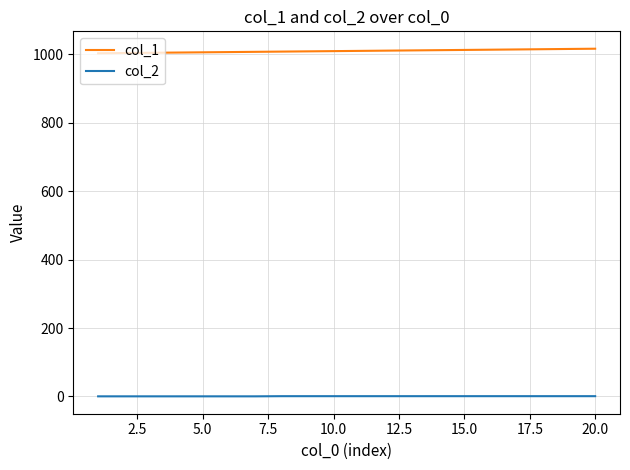

Which series has the largest total across all categories?

col_1